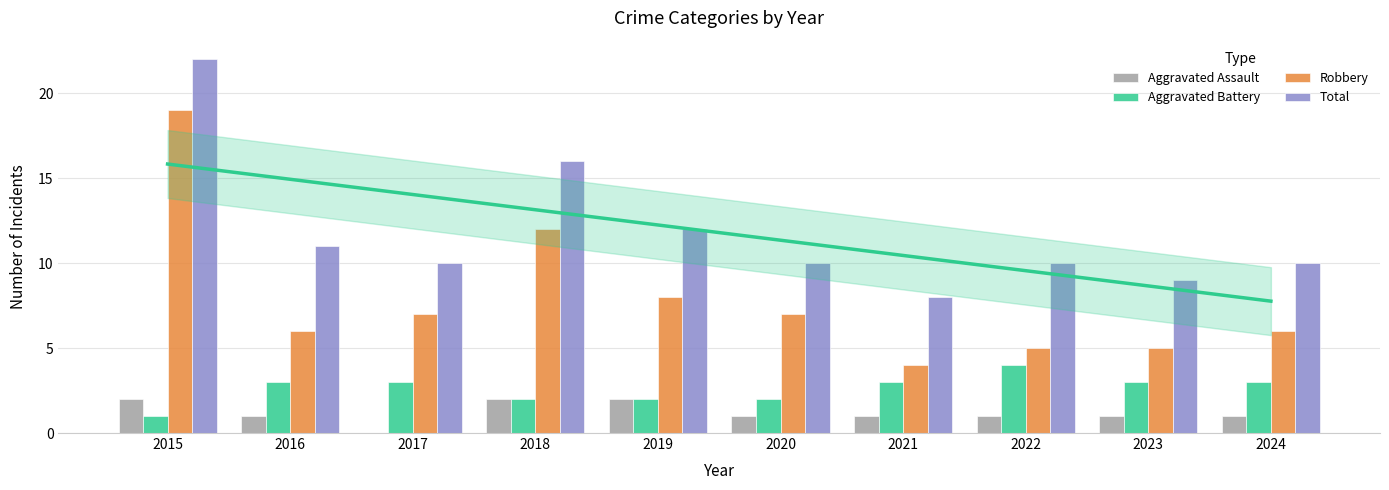

Which has a higher value, 2023 or 2017?

2023